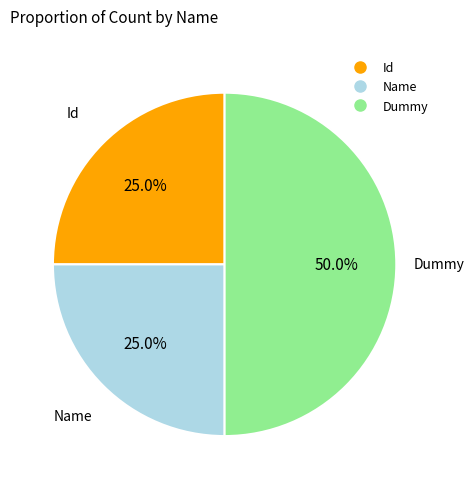

To the nearest percent, what portion does Id represent?

25%